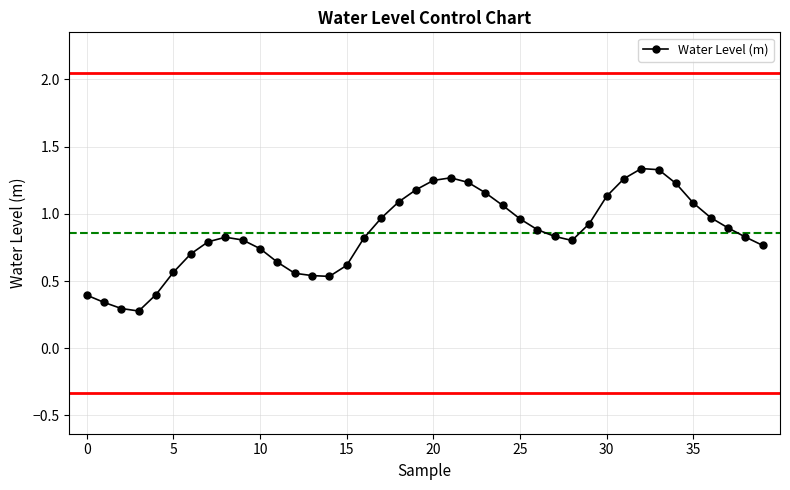

How many lines are shown in the chart?

1